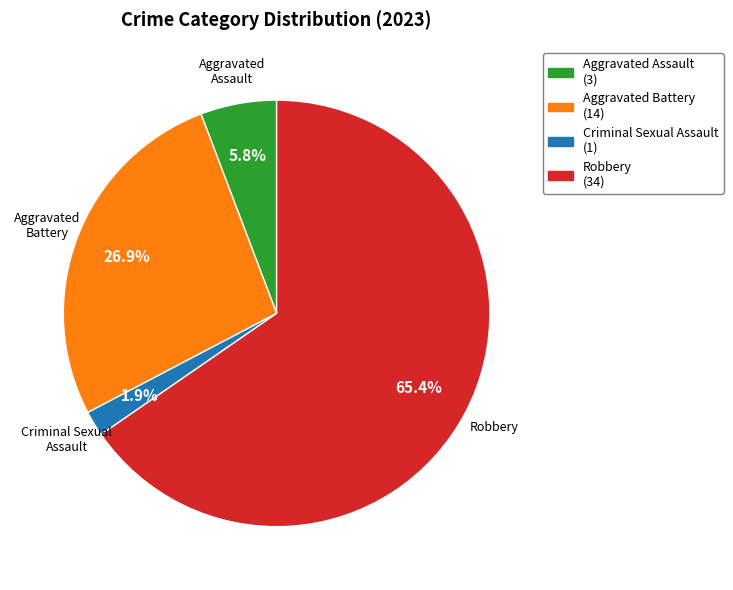

How many segments does this pie chart have?

4